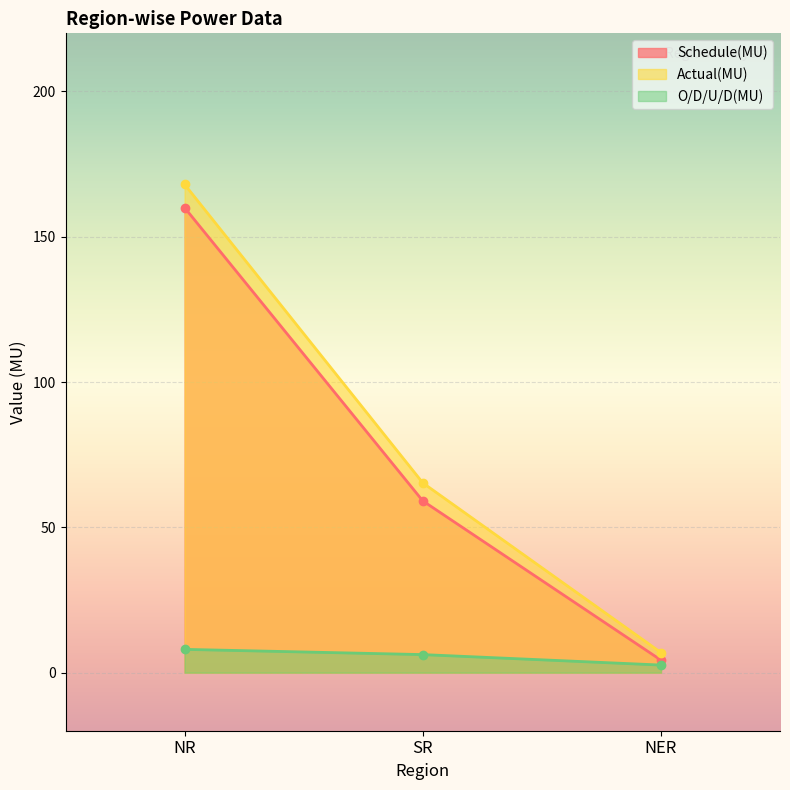

How many data points in Schedule(MU) are above 59?

2